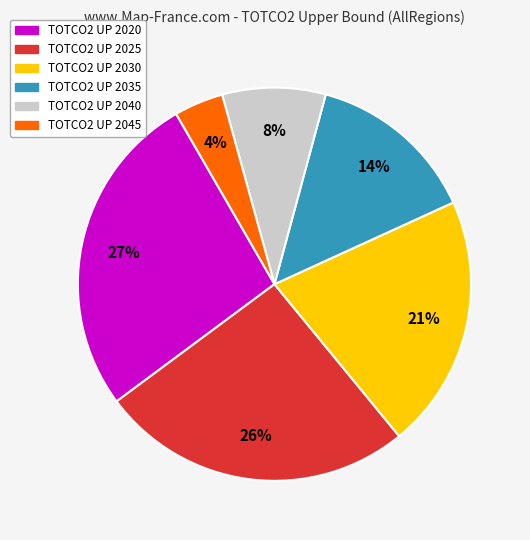

To the nearest percent, what is the difference between the TOTCO2 UP 2035 and TOTCO2 UP 2025 slice percentages?

12%